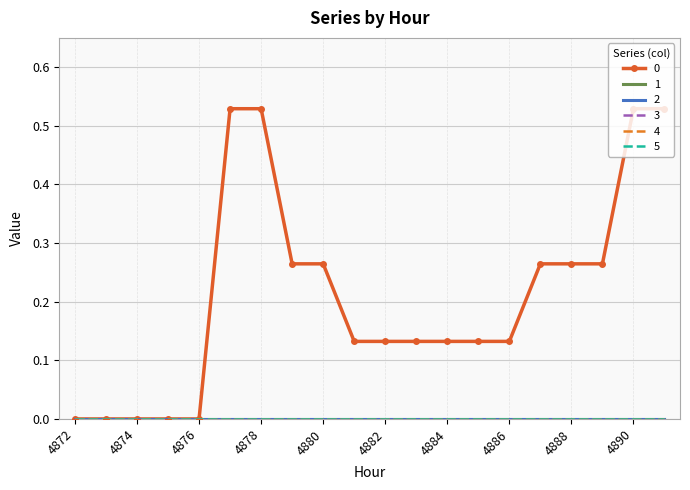

At how many categories does at least one series exceed 0?

15